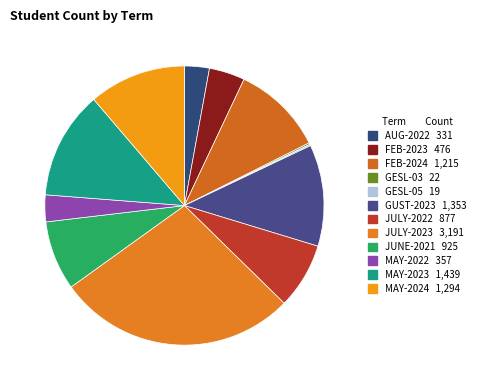

To the nearest percent, what is the combined percentage of FEB-2023 and MAY-2022?

7%